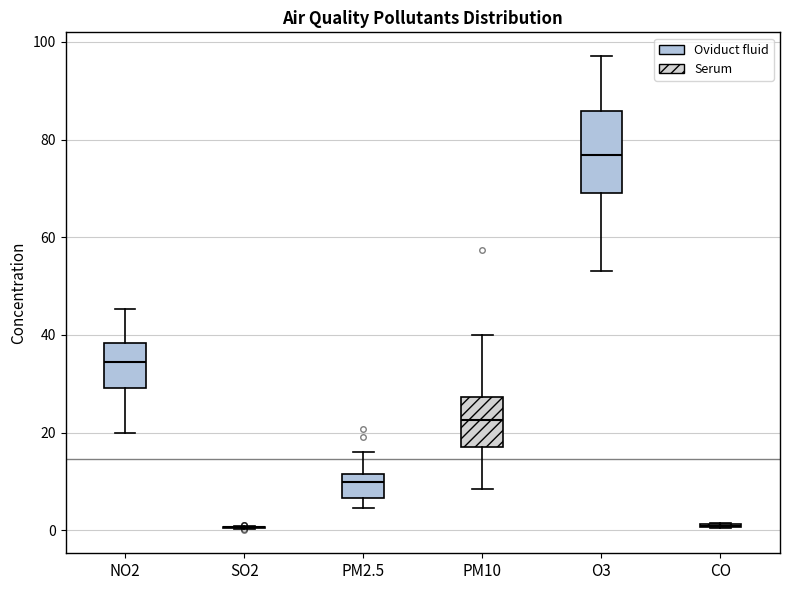

Reading left to right, read every box against the y-axis: the position of its median line, the range the box covers, and the ends of its whiskers. The values are not printed on the chart, so give them approximately, as read against the axis.

NO2: median 34, box 30 to 38, whiskers 20 to 46
SO2: box collapsed to a line at 0, whiskers 0 to 0
PM2.5: median 10, box 6 to 12, whiskers 4 to 16
PM10: median 22, box 18 to 28, whiskers 8 to 40
O3: median 76, box 70 to 86, whiskers 54 to 98
CO: box collapsed to a line at 0, whiskers 0 to 2